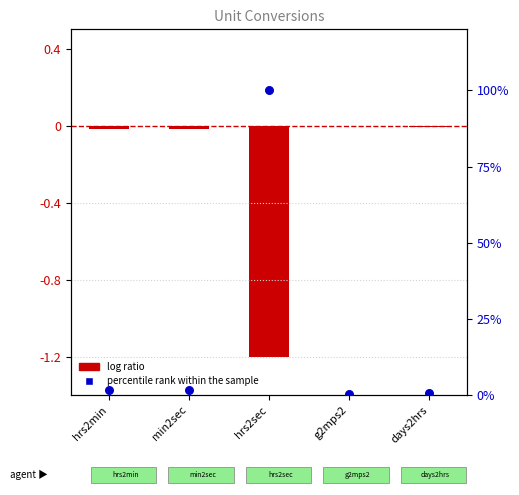

Which series contains the lowest Y value?

col_1 (normalized)